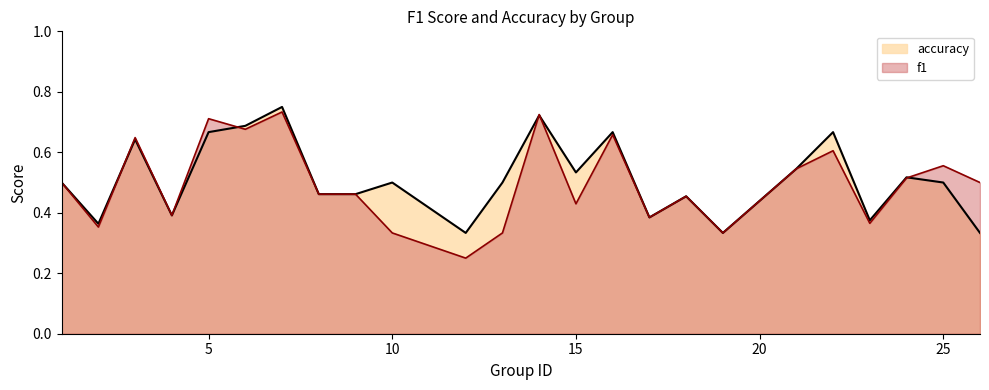

At which category does the chart reach its peak across all series?

7